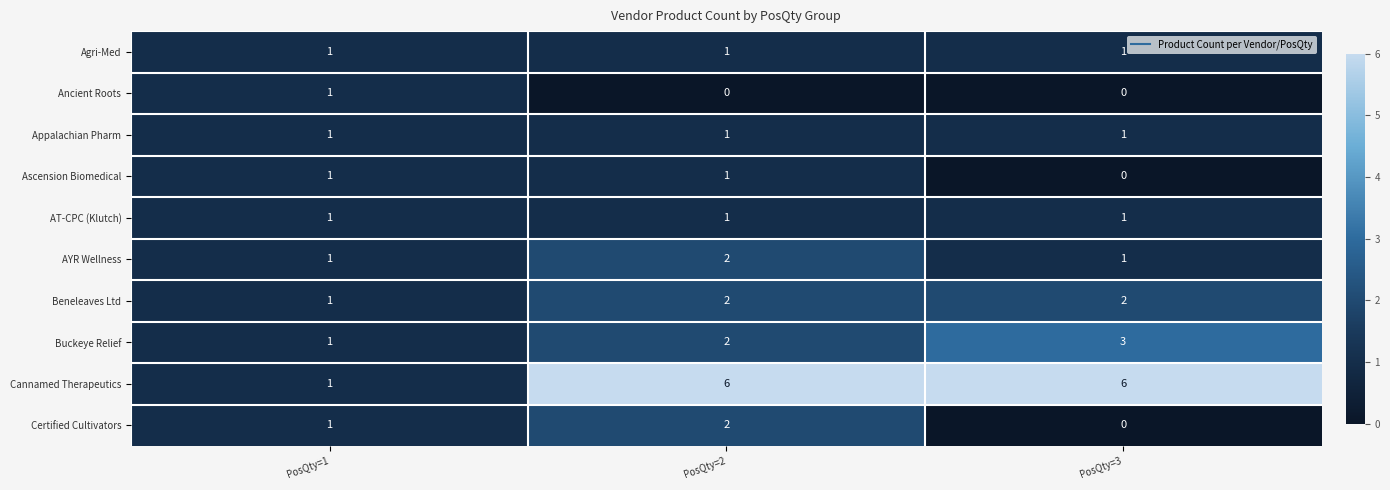

What is the maximum value shown in the chart?

6